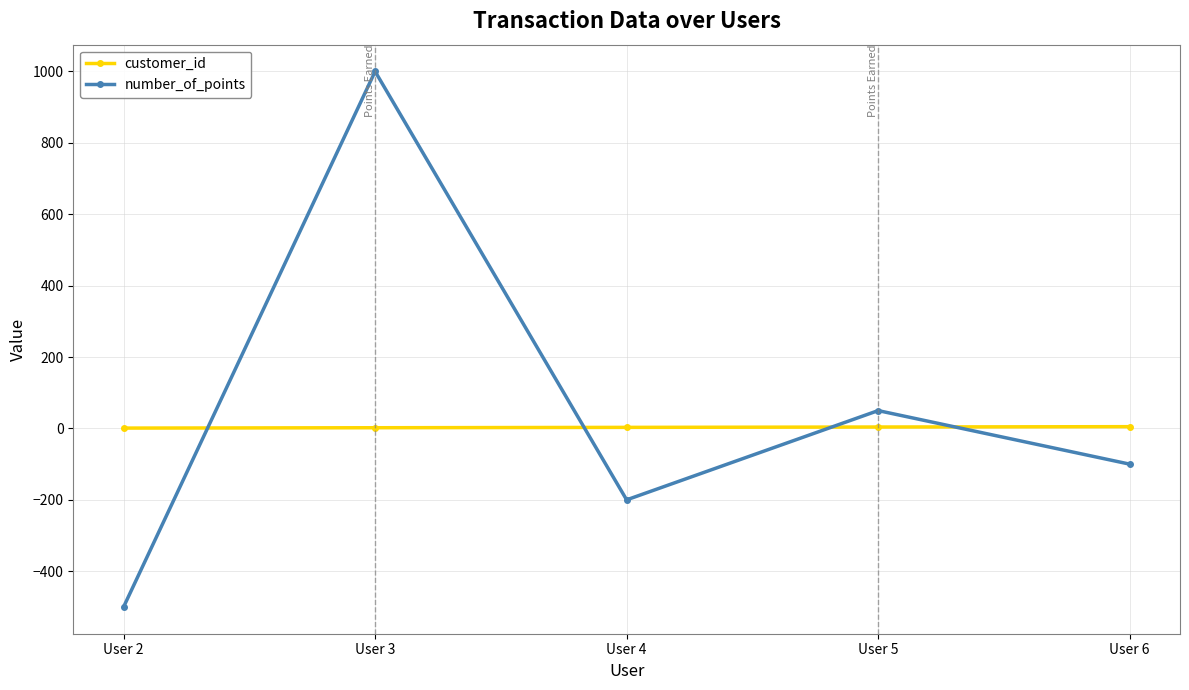

At which label is number_of_points closest to 250?

User 5